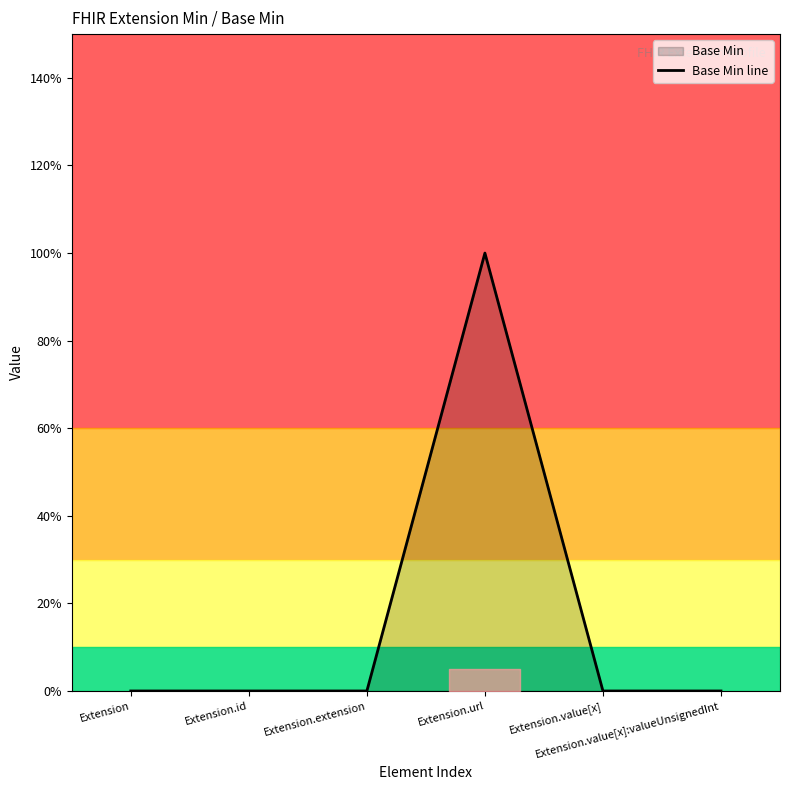

What position from the left is Extension.value[x]:valueUnsignedInt?

6